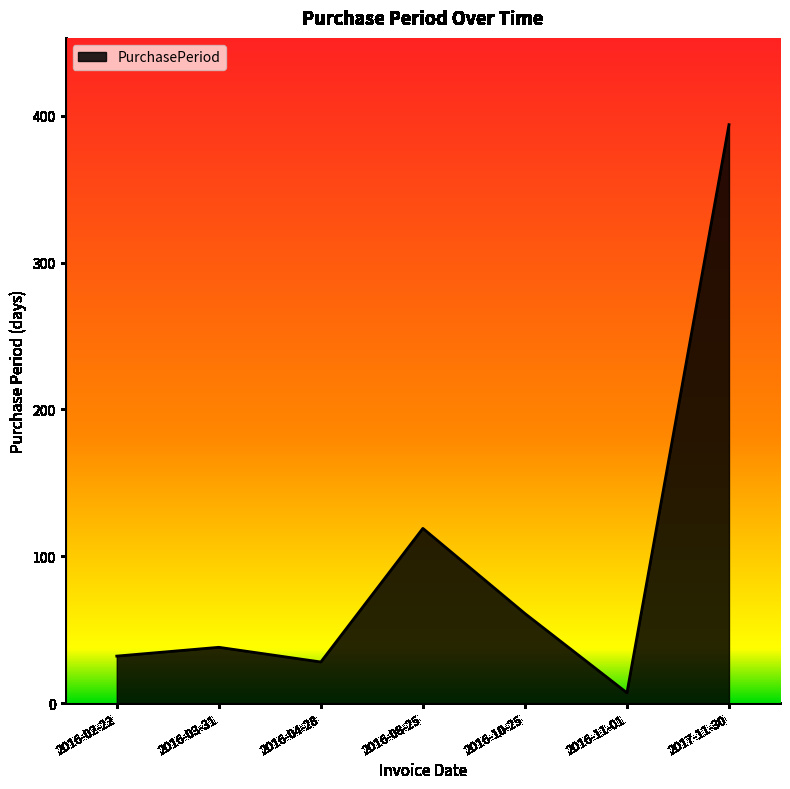

How many interior local peaks (higher than both neighbors) does the data have?

2